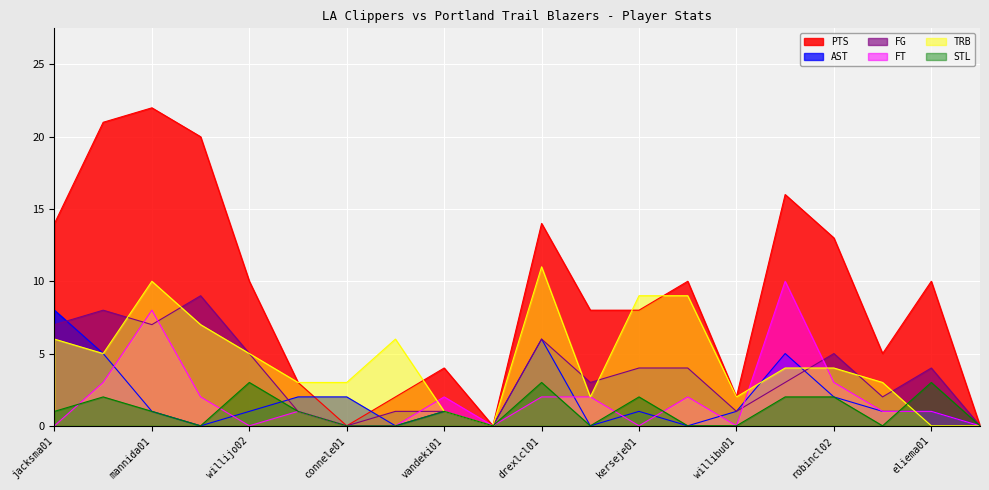

List the labels in order of TRB value, smallest first.

woodsra01, eliema01, ruddde01, vandeki01, portete01, willibu01, grantga01, connele01, bryanma01, stricro02, robincl02, harpero01, willijo02, jacksma01, vaughlo01, roberst01, kerseje01, duckwke01, mannida01, drexlcl01